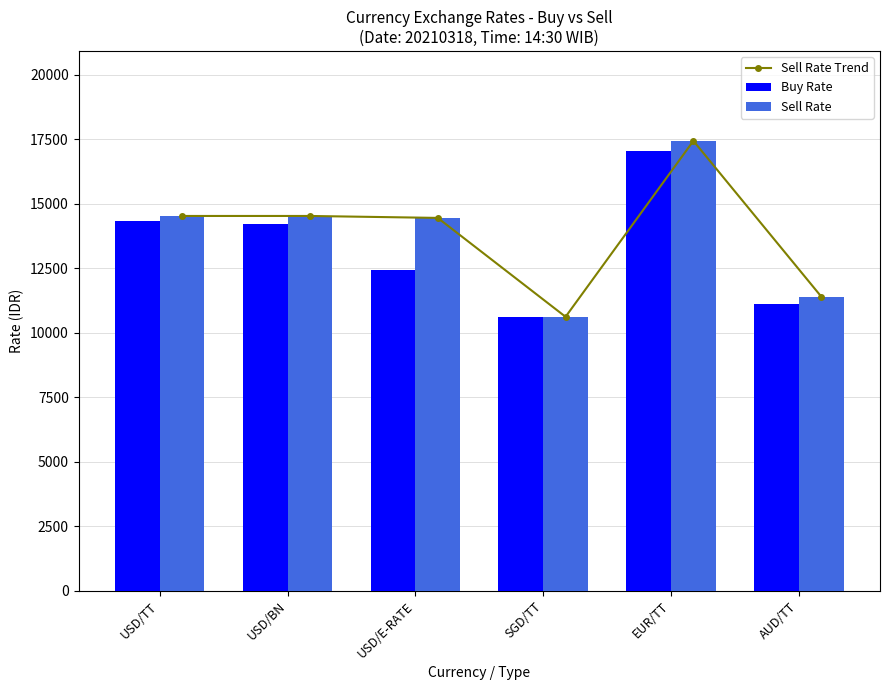

Which has a higher value, USD/BN or AUD/TT?

USD/BN